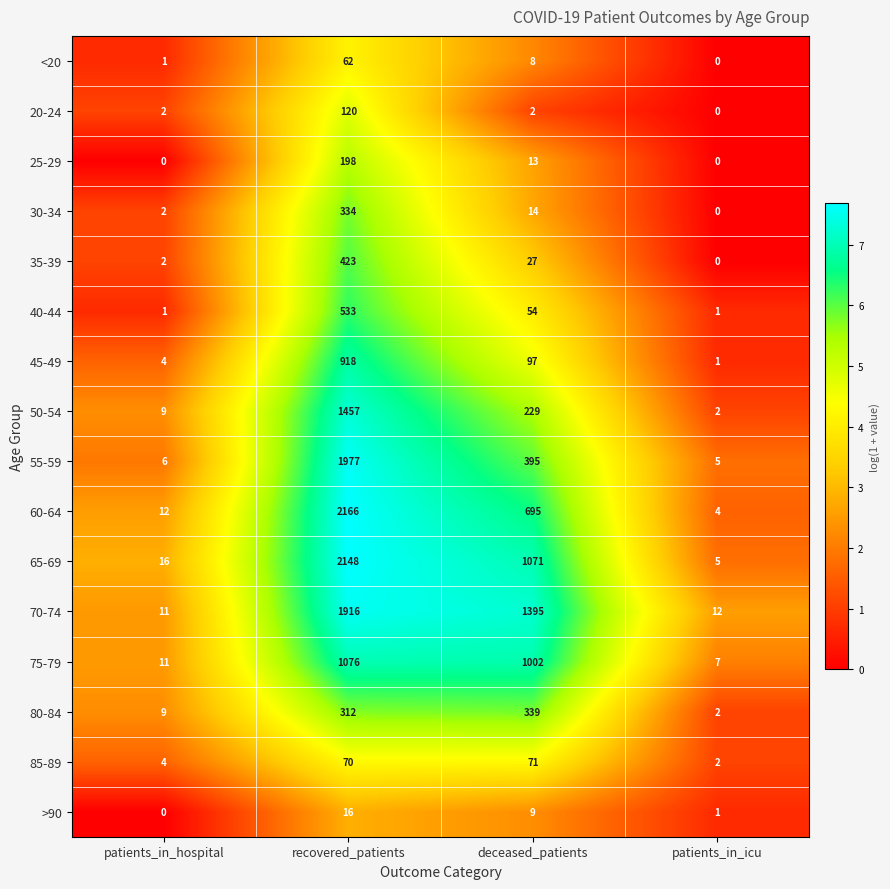

Which series changed the most between recovered_patients and patients_in_icu?

60-64